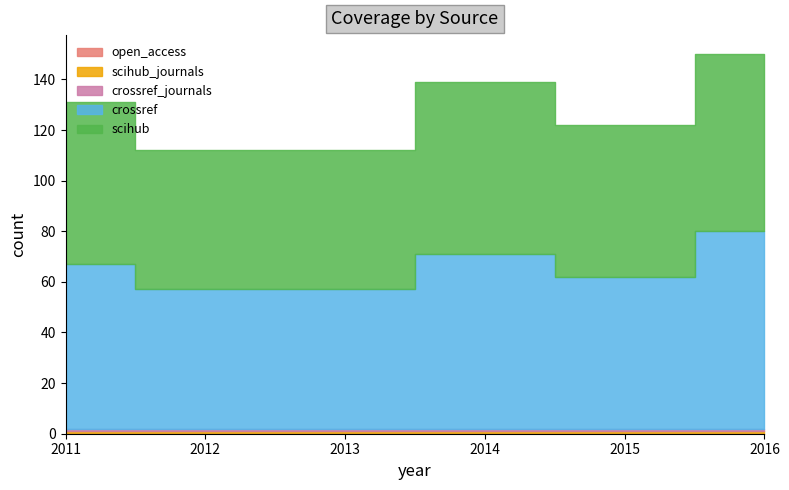

What is the approximate value of scihub_journals at 2015?

1